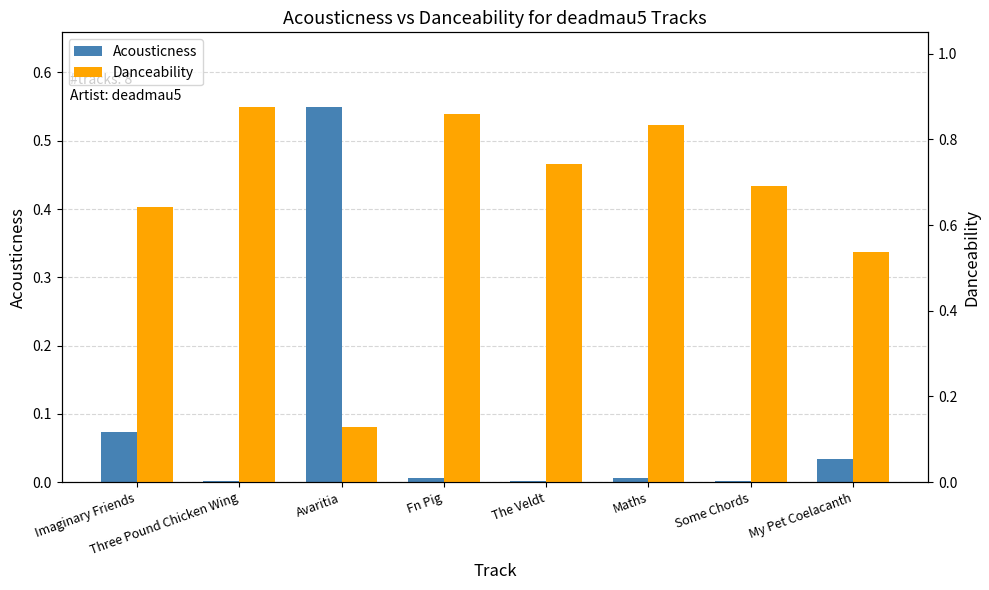

Reading right to left, what are all the values shown in this chart?

Acousticness: 0.0	0.0	0.0	0.0	0.0	0.5	0.0	0.1
Danceability: 0.5	0.7	0.8	0.7	0.9	0.1	0.9	0.6